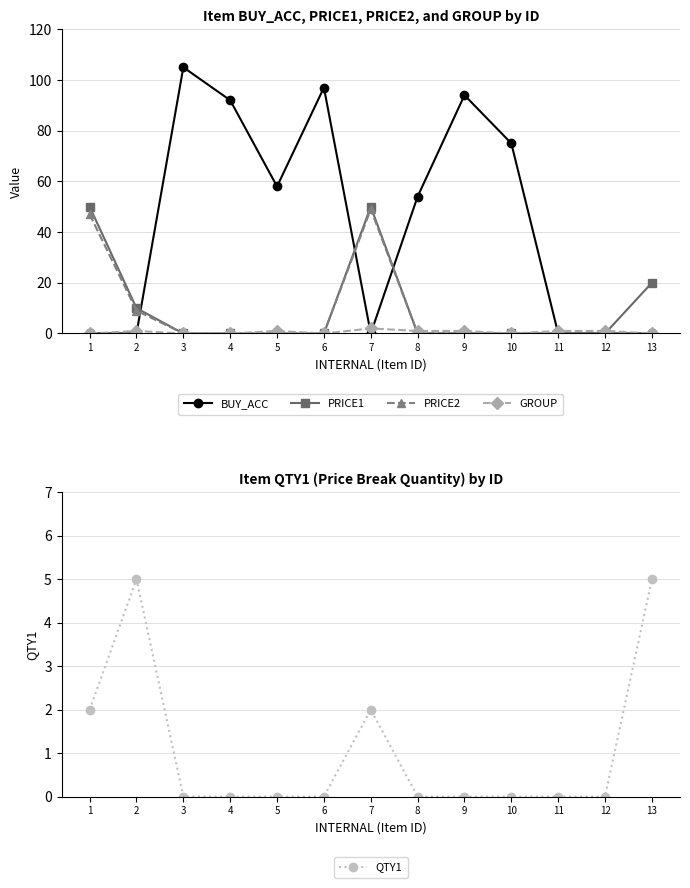

True or false: GROUP has more than 2 interior local peaks.

True